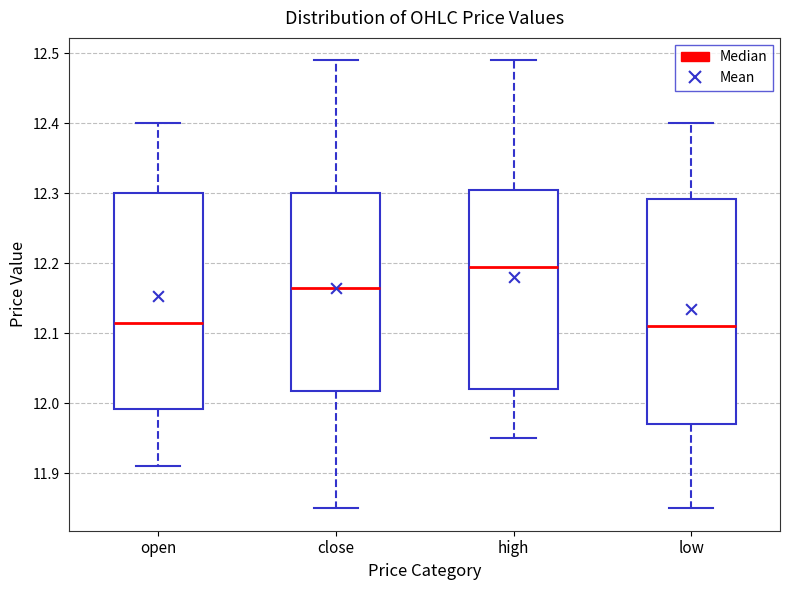

Reading left to right, read every box against the y-axis: the position of its median line, the range the box covers, and the ends of its whiskers. The values are not printed on the chart, so give them approximately, as read against the axis.

open: median 12.12, box 11.99 to 12.30, whiskers 11.91 to 12.40
close: median 12.17, box 12.02 to 12.30, whiskers 11.85 to 12.49
high: median 12.20, box 12.02 to 12.31, whiskers 11.95 to 12.49
low: median 12.11, box 11.97 to 12.29, whiskers 11.85 to 12.40